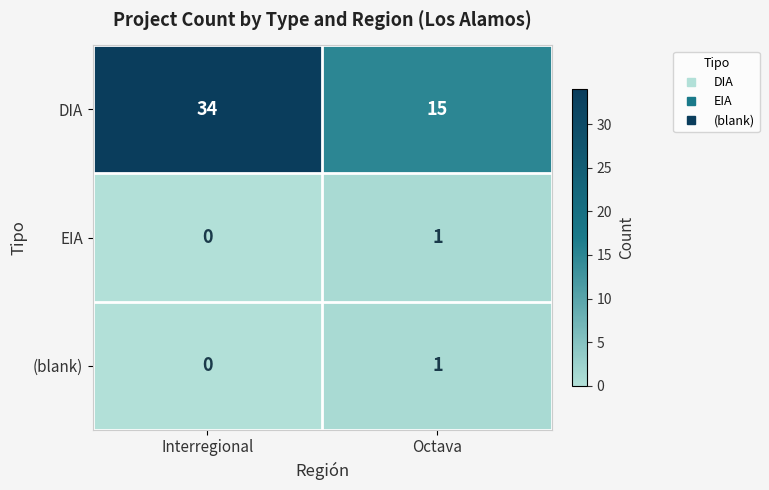

At which label is EIA closest to 0?

Interregional